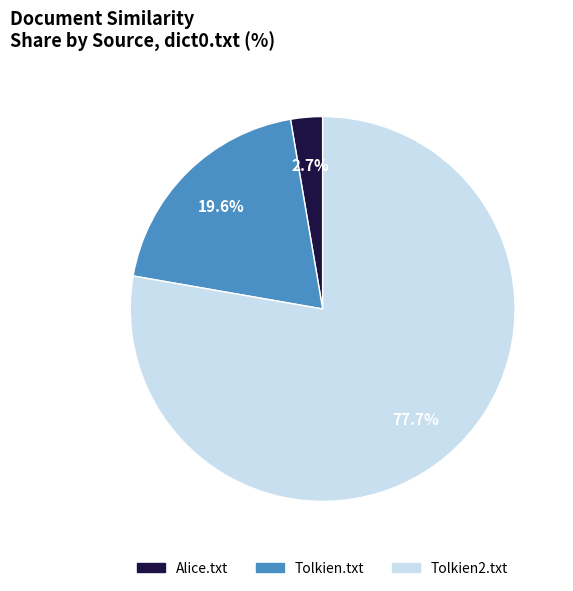

Is the sum of Tolkien.txt and Alice.txt greater than half?

No